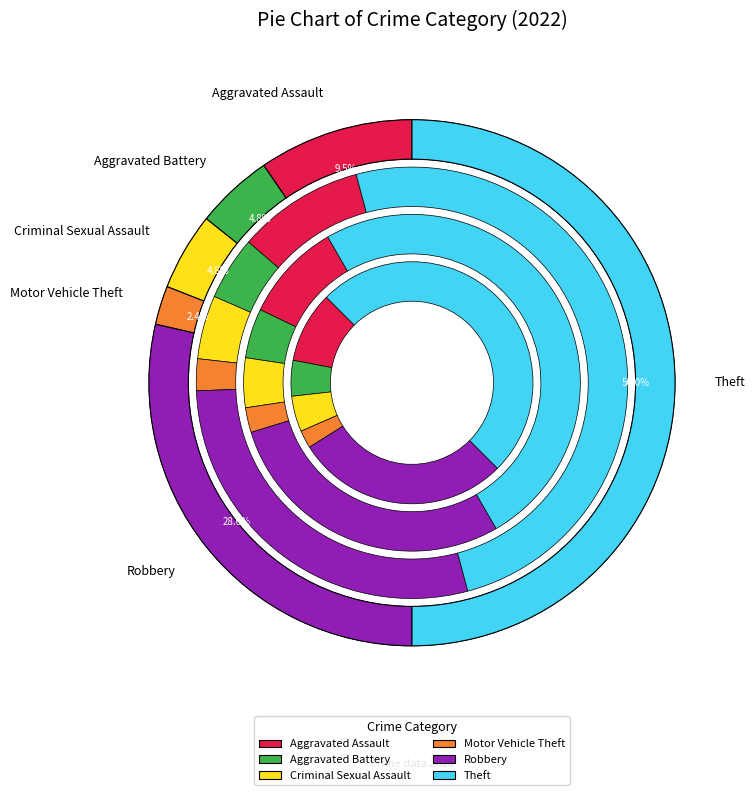

What percentage is the Robbery slice, to the nearest percent?

29%